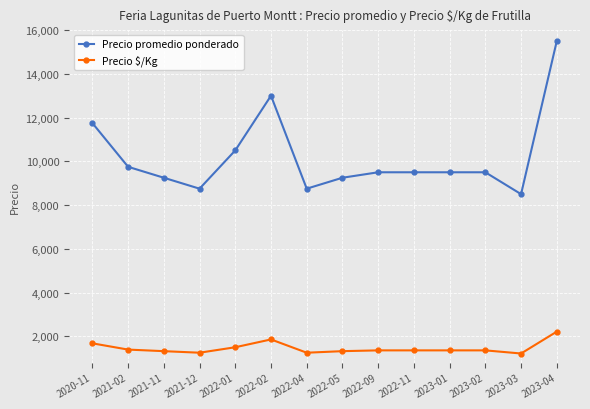

What is the total value across all series at 2023-01?

10857